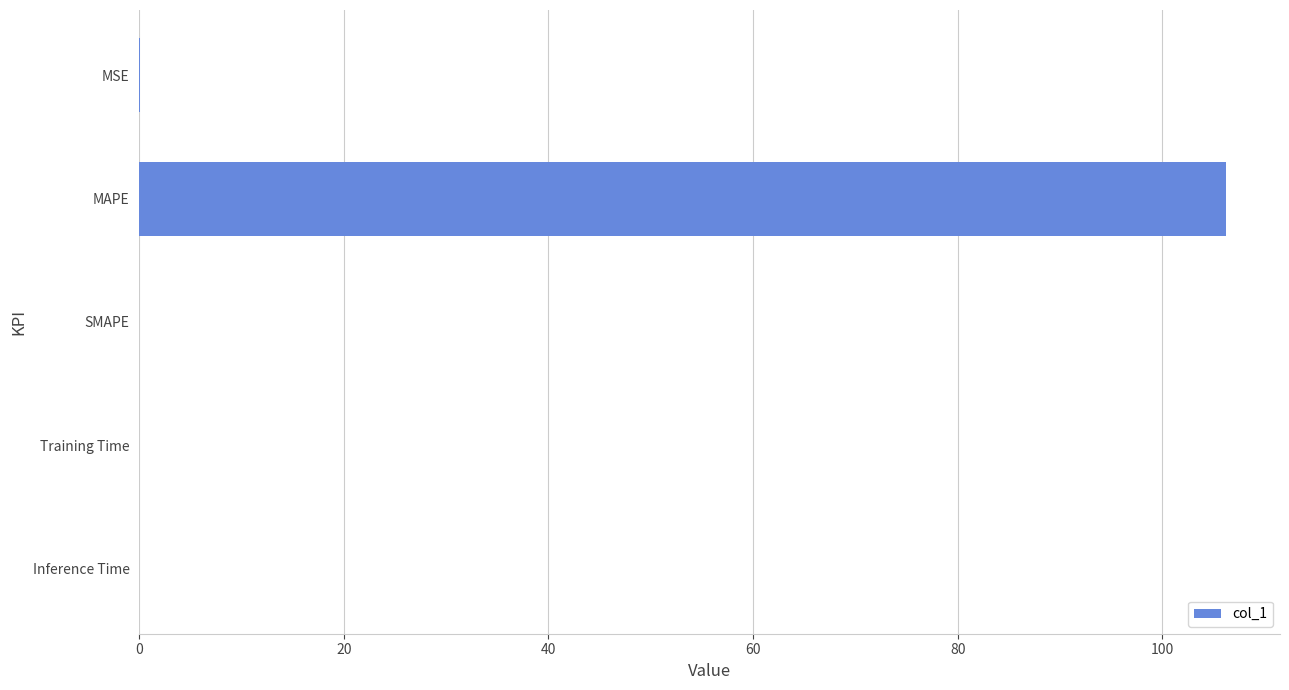

What is the sum of all values?

106.2